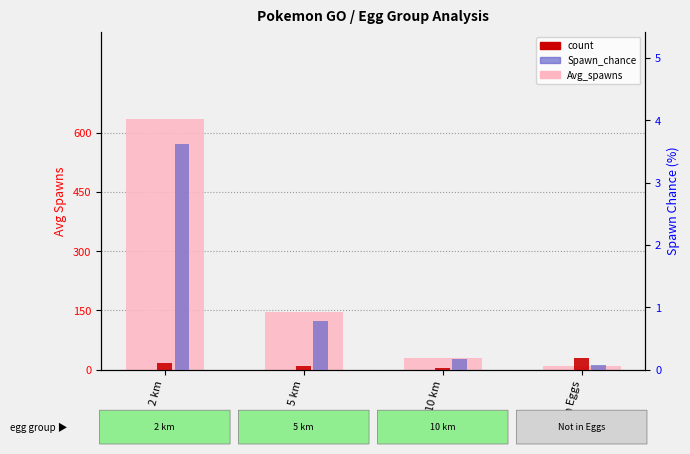

Does the chart contain any negative values?

No